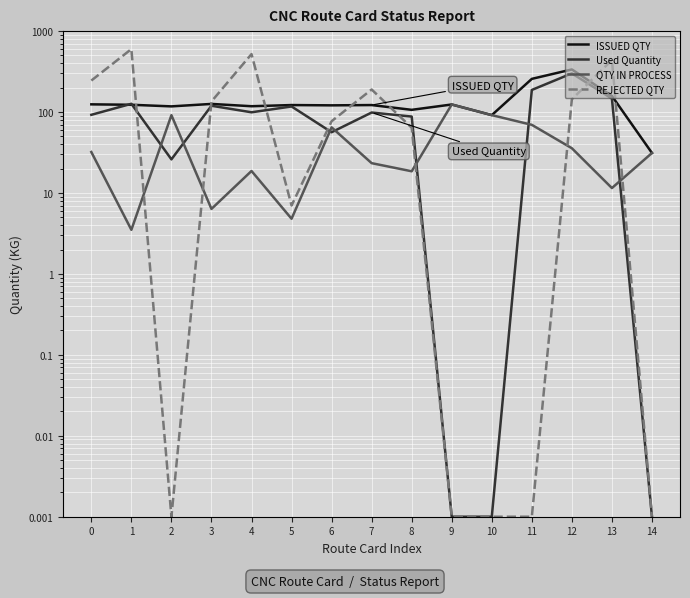

Is the value of ISSUED QTY at 5 greater than the value of REJECTED QTY at 0?

No